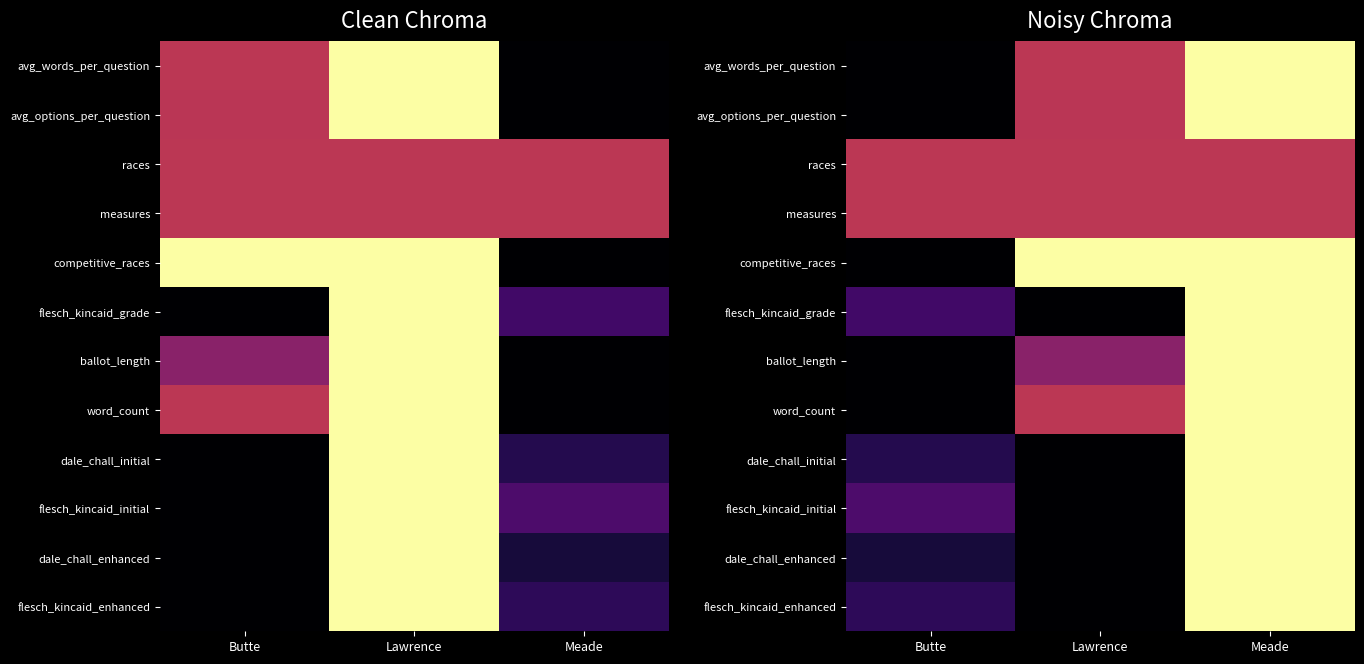

Is the value of dale_chall_initial at Lawrence greater than the value of competitive_races at Lawrence?

No